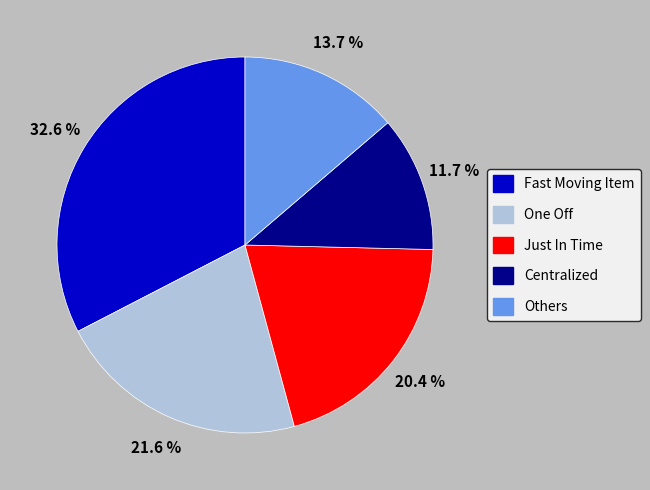

The Centralized slice represents 1% of the pie. True or false?

False